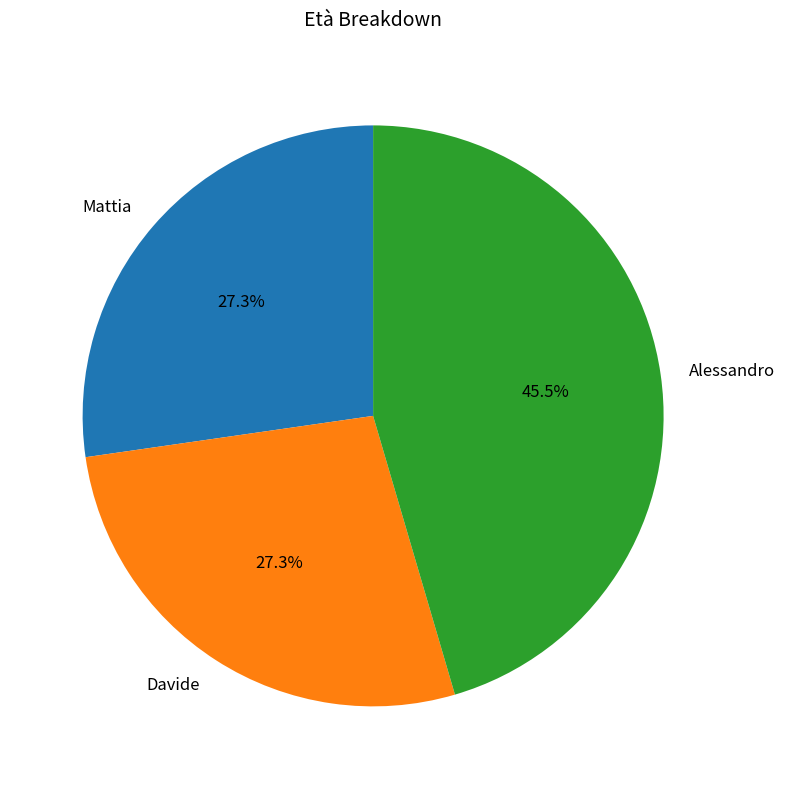

What percentage is NOT represented by Davide?

72.7%